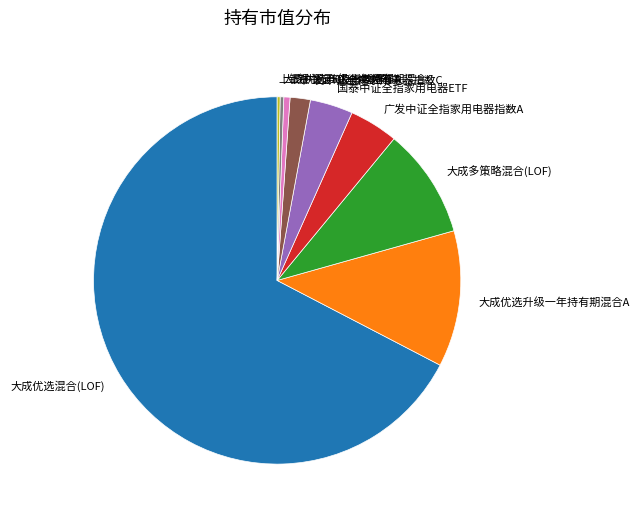

Which category has the biggest portion of the pie?

大成优选混合(LOF)